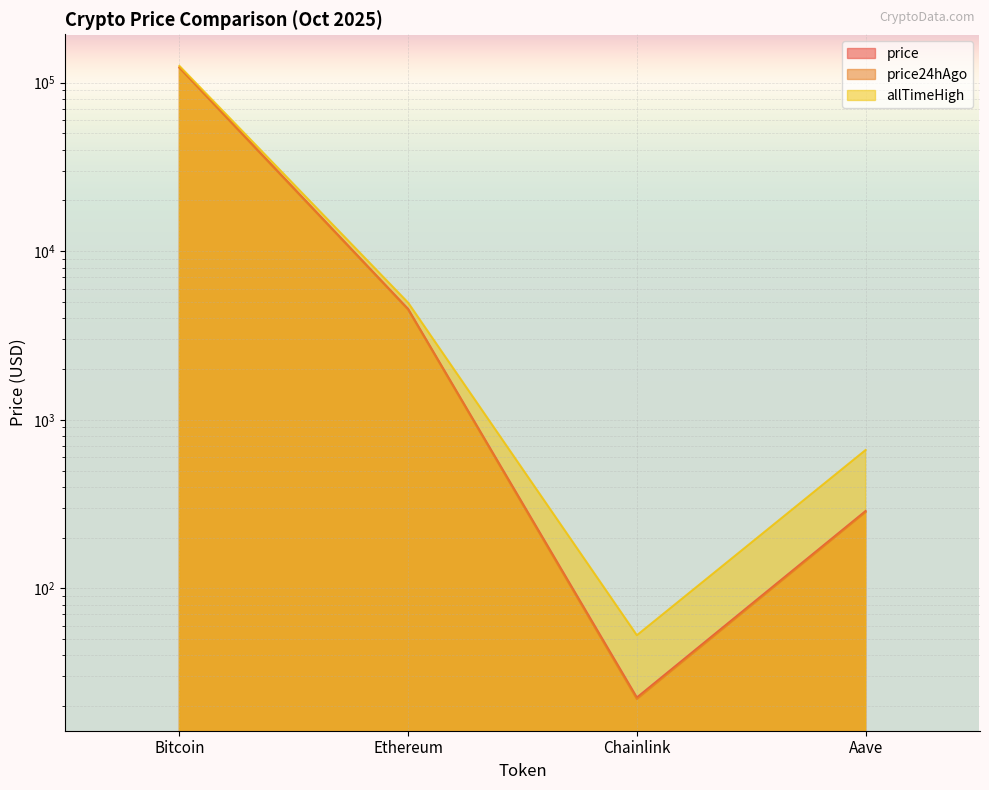

How many lines are shown in the chart?

3